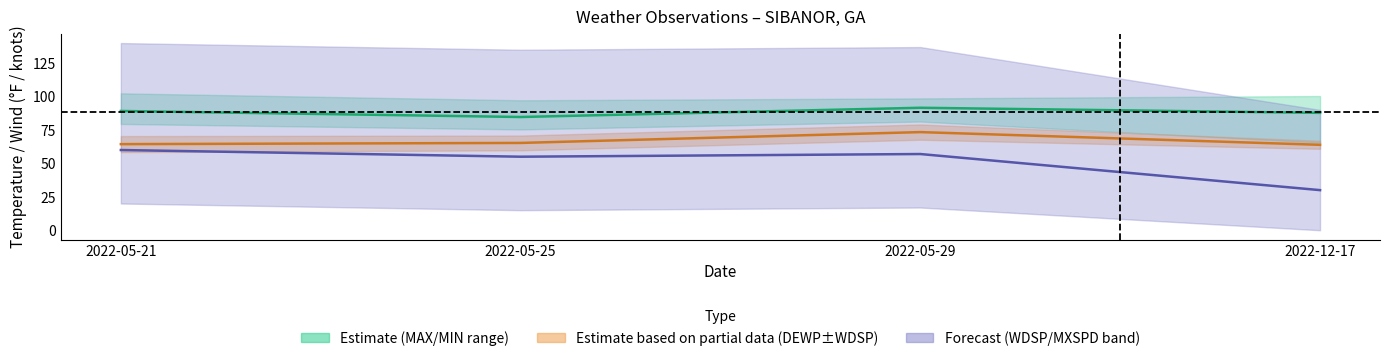

How many lines are shown in the chart?

3